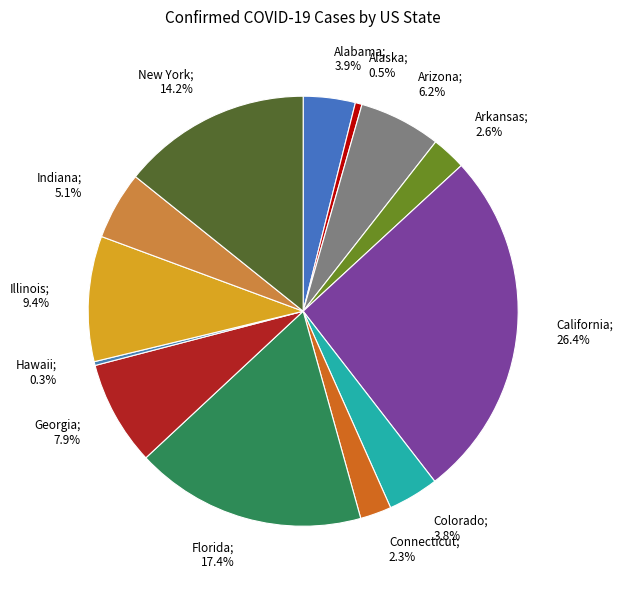

Does Georgia; 7.9% represent more than half of the total?

No